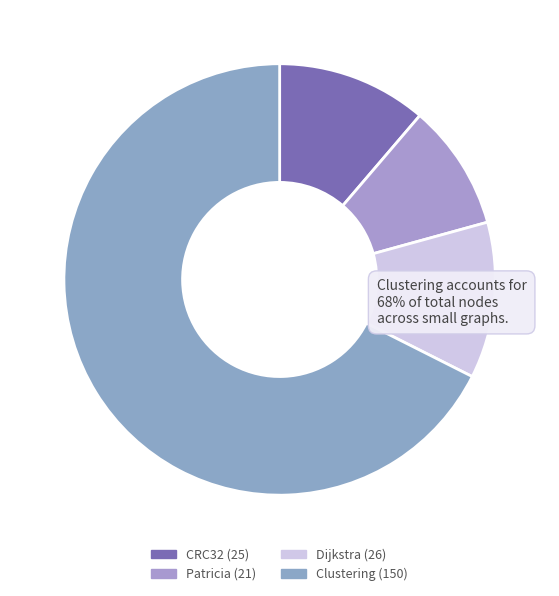

Which slice is the largest?

Clustering